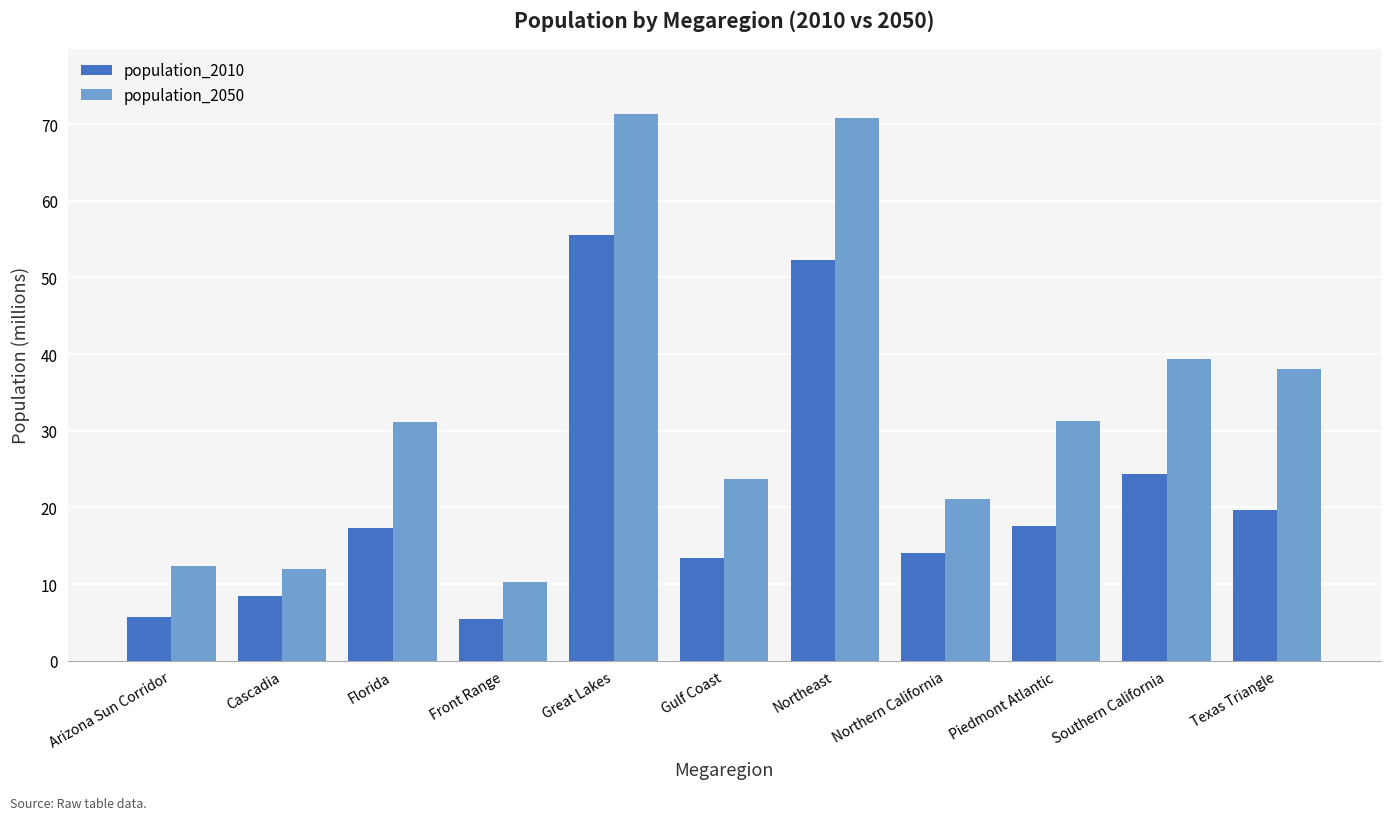

What is the average value of the population_2010 series?

21.2